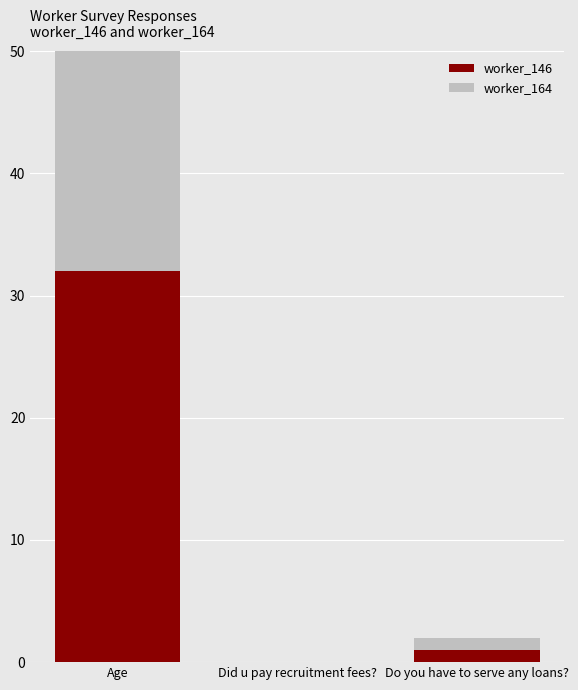

How many groups of bars are there?

3